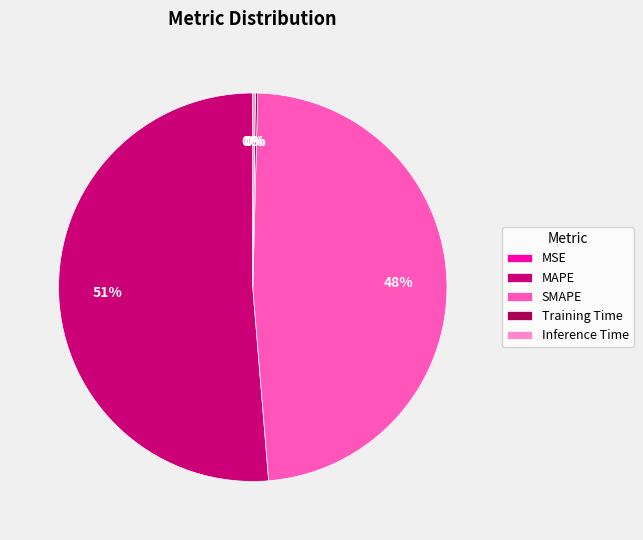

The MAPE slice represents 41% of the pie. True or false?

False